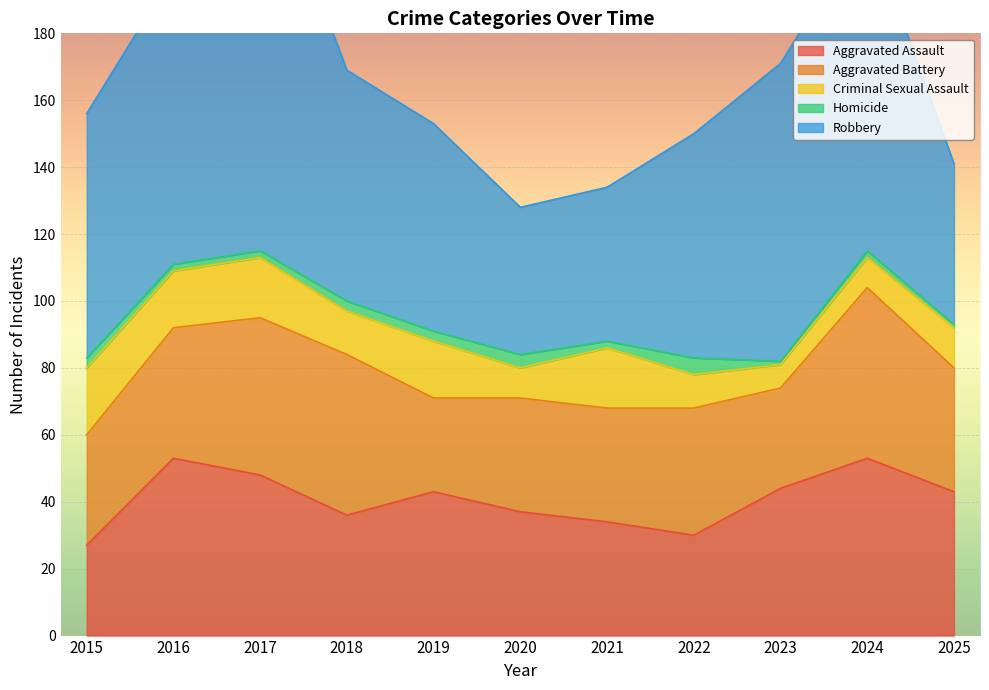

Is the value of Aggravated Assault at 2016 greater than the value of Aggravated Battery at 2024?

Yes